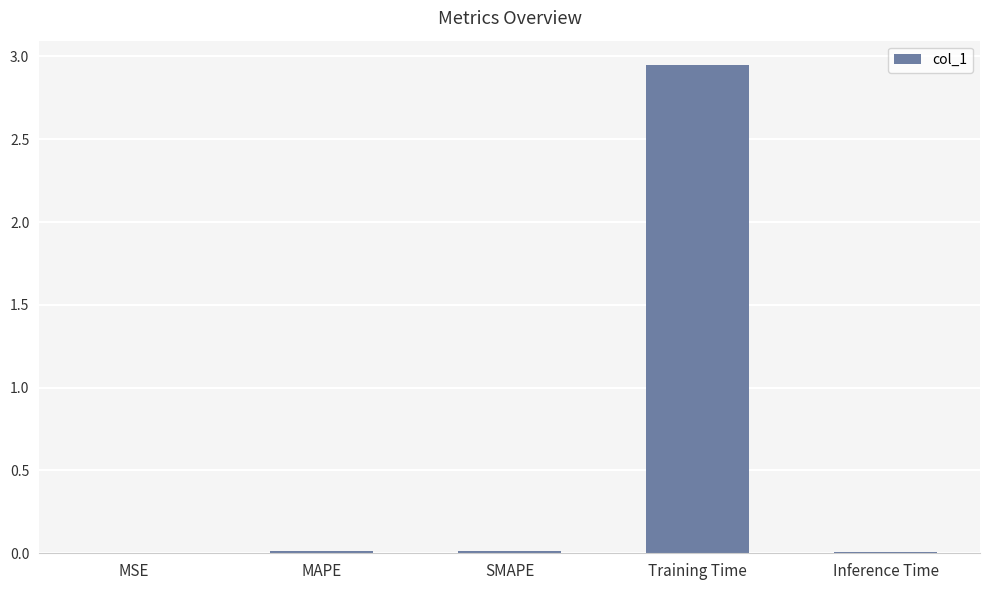

What is the sum of all values?

3.0